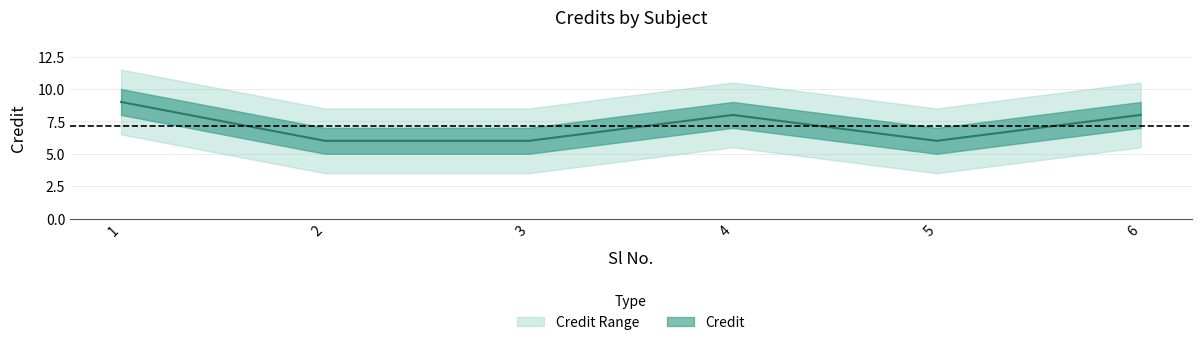

Reading left to right, transcribe all the data shown in this chart.

9	6	6	8	6	8